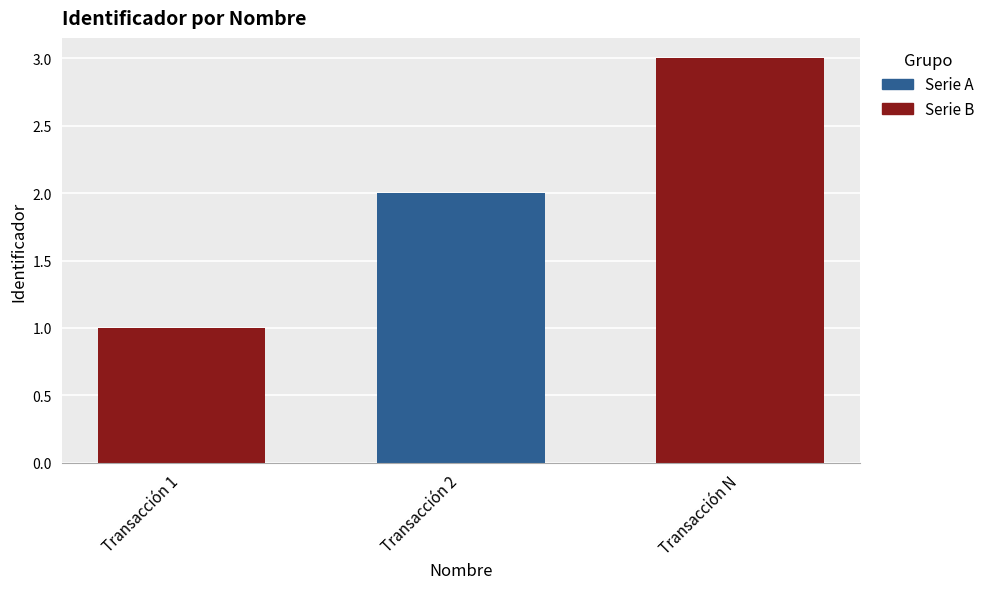

What is the difference between the values at Transacción 2 and Transacción N?

1